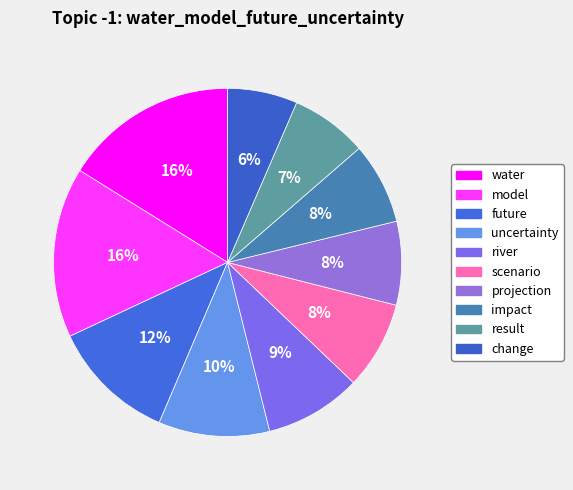

To the nearest percent, what is the difference between the largest and smallest slice percentages?

10%